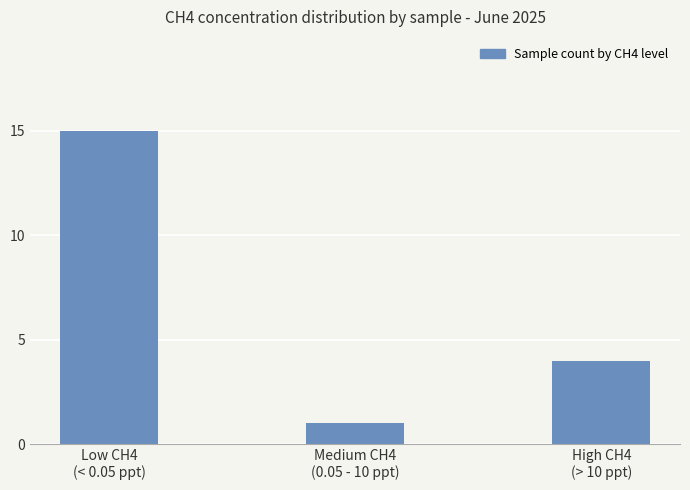

Reading left to right, what are all the values shown in this chart?

Low CH4
(< 0.05 ppt)=15	Medium CH4
(0.05 - 10 ppt)=1	High CH4
(> 10 ppt)=4